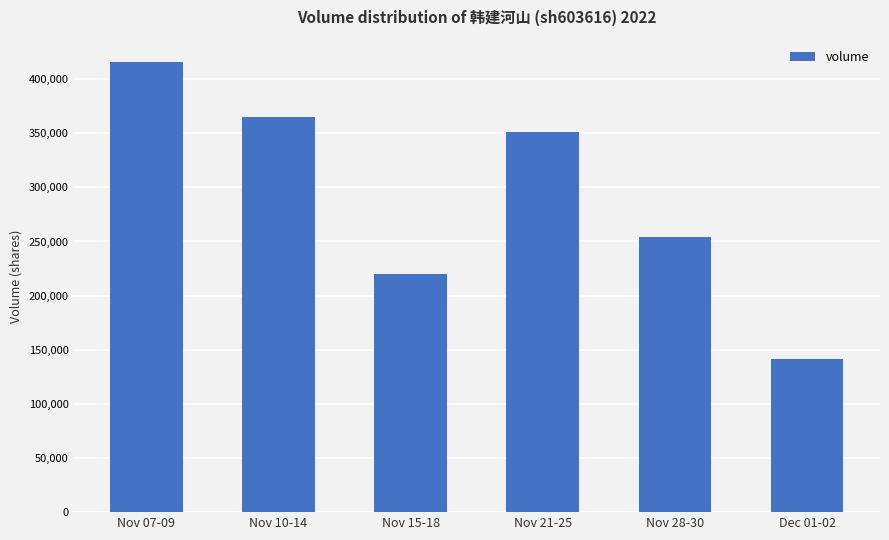

How many data points are less than 350835?

3